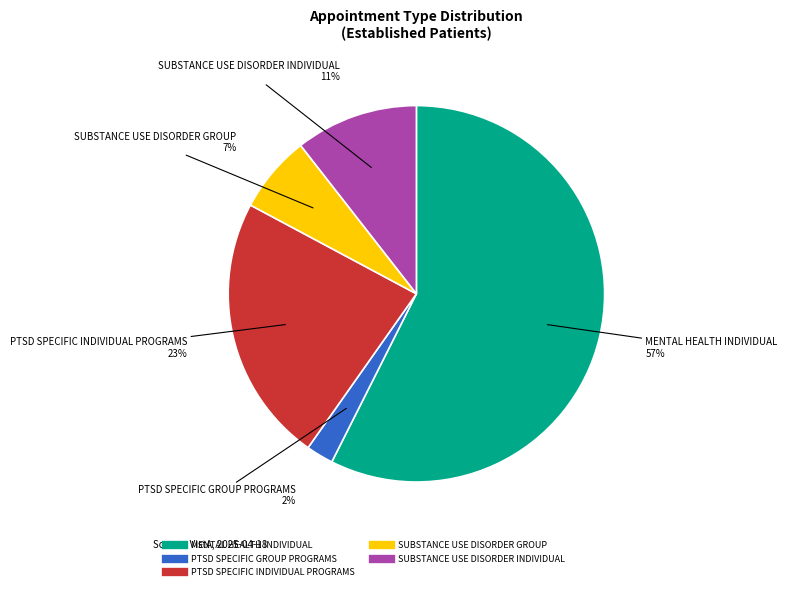

Is the sum of PTSD SPECIFIC GROUP PROGRAMS and PTSD SPECIFIC INDIVIDUAL PROGRAMS greater than half?

No